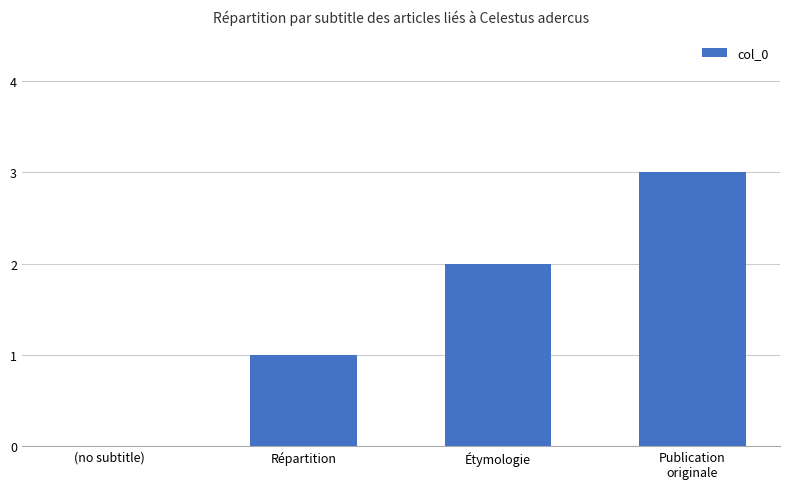

What is the change in value from Répartition to Étymologie?

+1